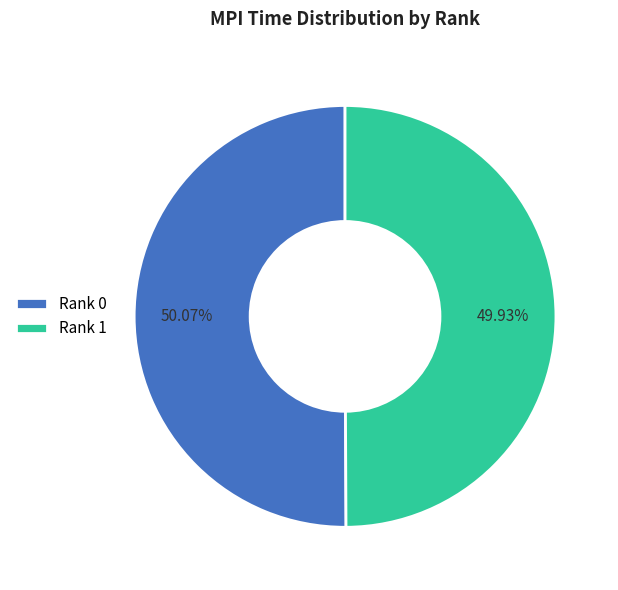

The Rank 1 slice represents 38% of the pie. True or false?

False